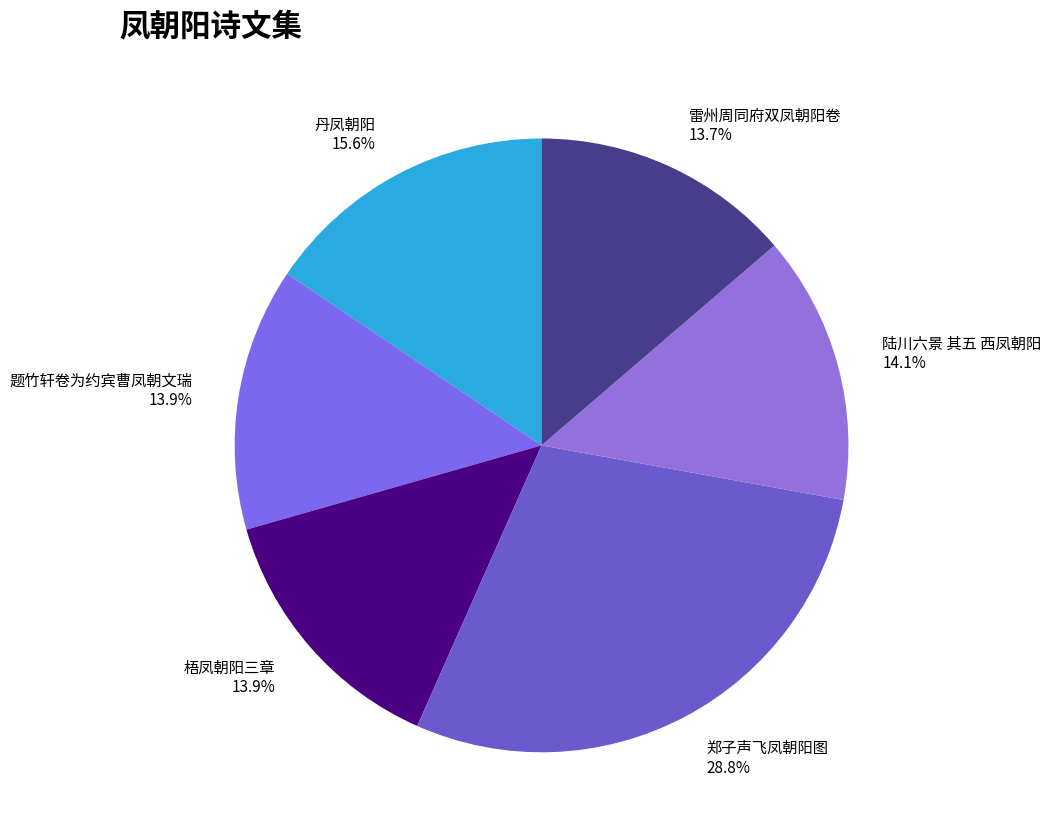

Is there any slice that represents more than half of the pie?

No